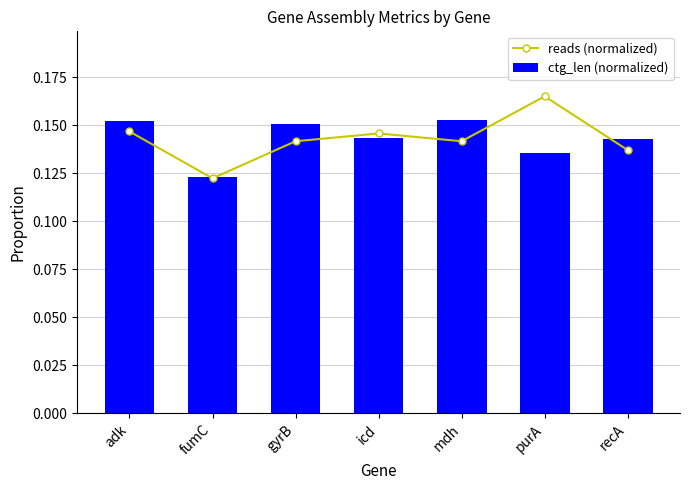

The value of ctg_len (normalized) at gyrB is 0.2. True or false?

True